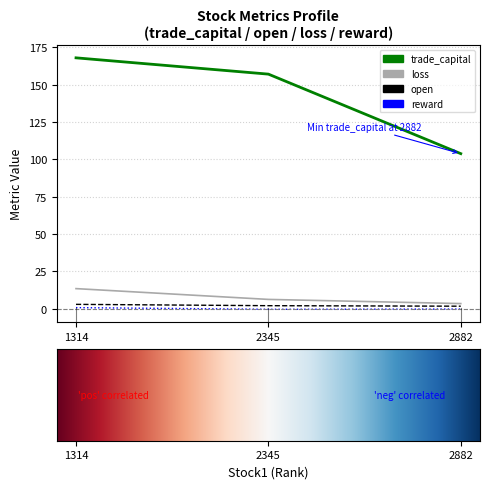

The trade_capital series shows 157.1 at 2345. True or false?

True